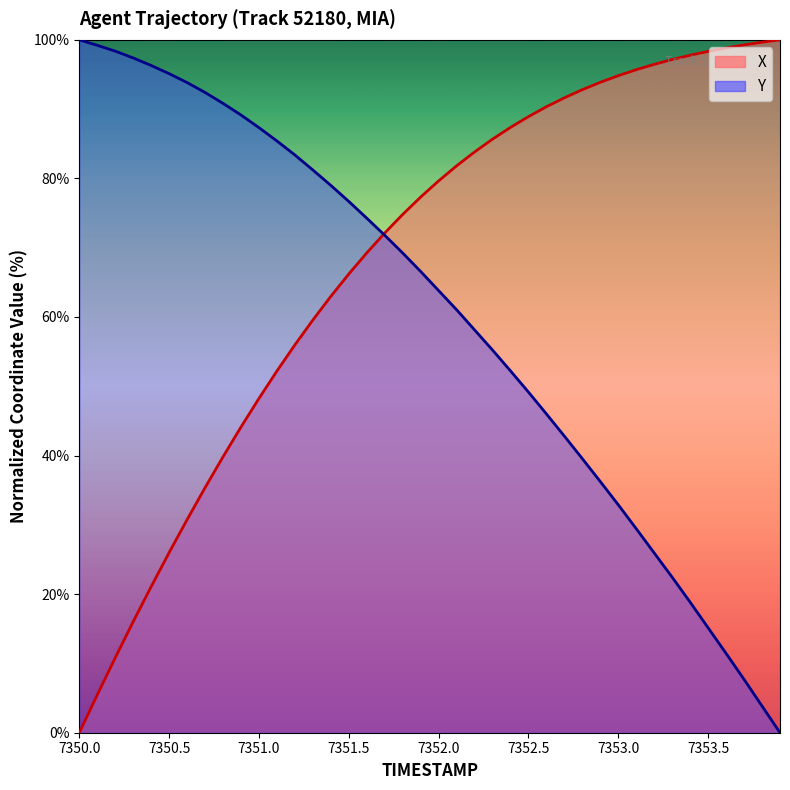

How many intersections are there between X and Y?

1